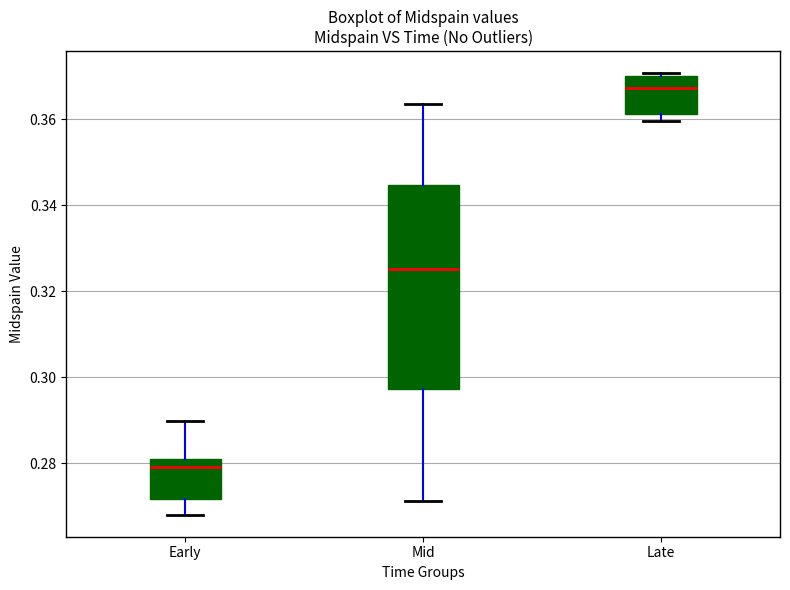

Reading left to right, transcribe this box plot: for each box, give where its median line is, the range the box spans, and where its two whiskers end, as read against the y-axis. The values are not printed on the chart, so give them approximately, as read against the axis.

Early: median 0.278, box 0.272 to 0.280, whiskers 0.268 to 0.290
Mid: median 0.326, box 0.298 to 0.344, whiskers 0.272 to 0.364
Late: median 0.368, box 0.362 to 0.370, whiskers 0.360 to 0.370 (just above the box's upper edge)